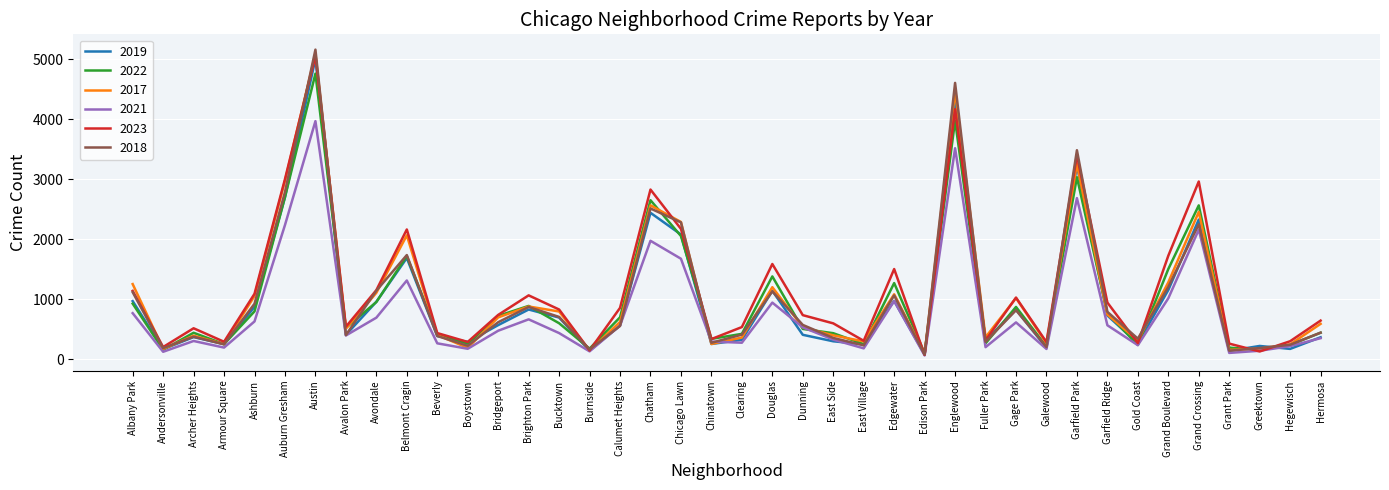

What is the greatest value displayed?

5163